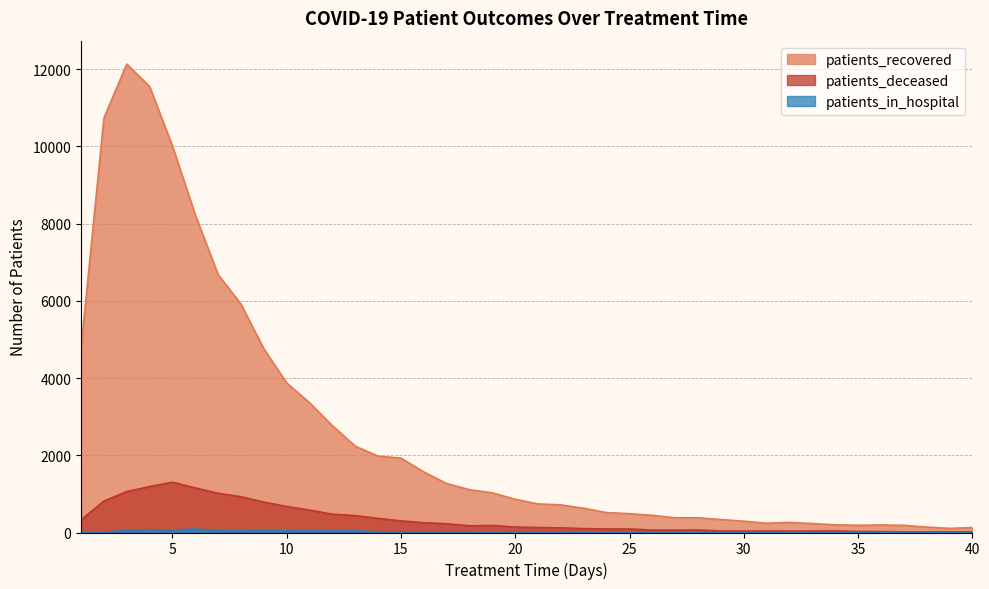

At 21, list the series in order from largest to smallest.

patients_recovered, patients_deceased, patients_in_hospital